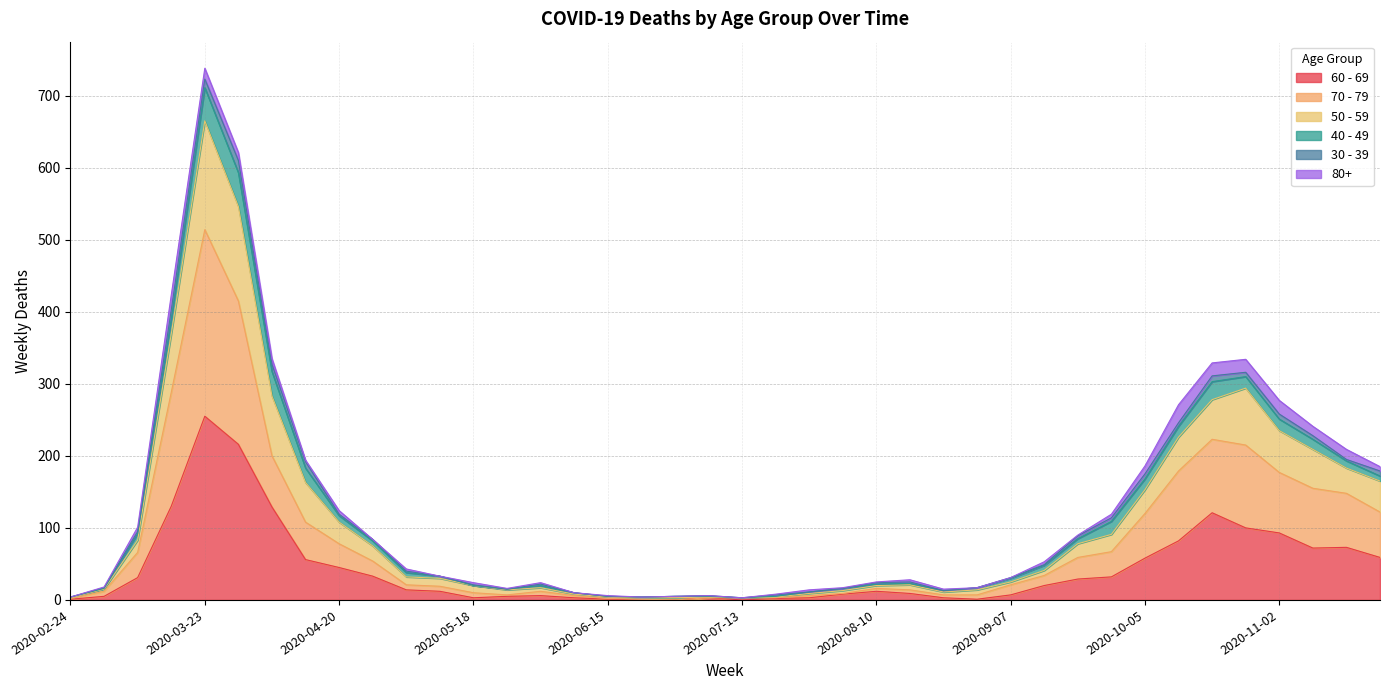

At how many categories does at least one series exceed 335?

3